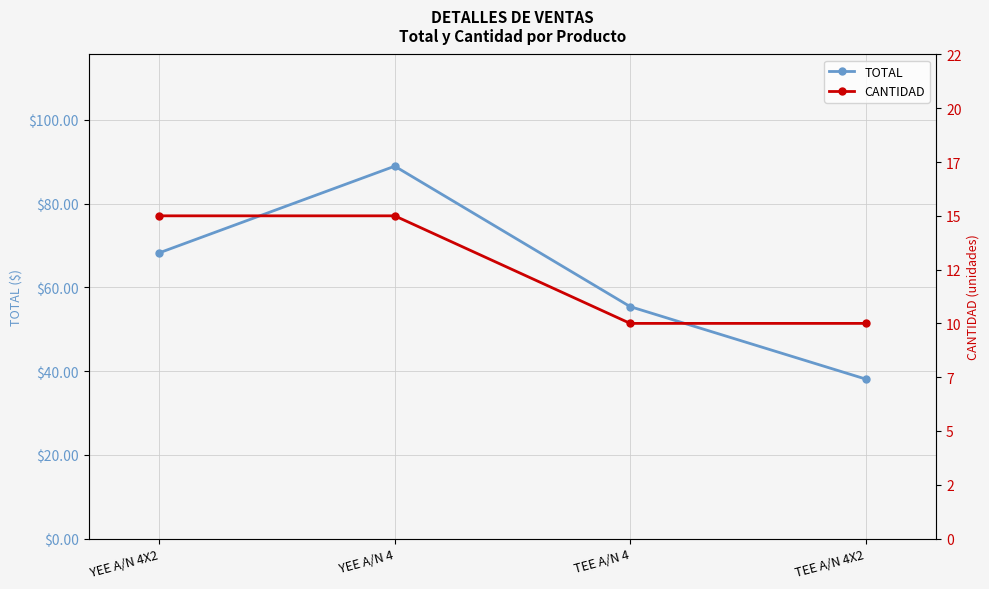

Which category has the highest value across all series?

YEE A/N 4